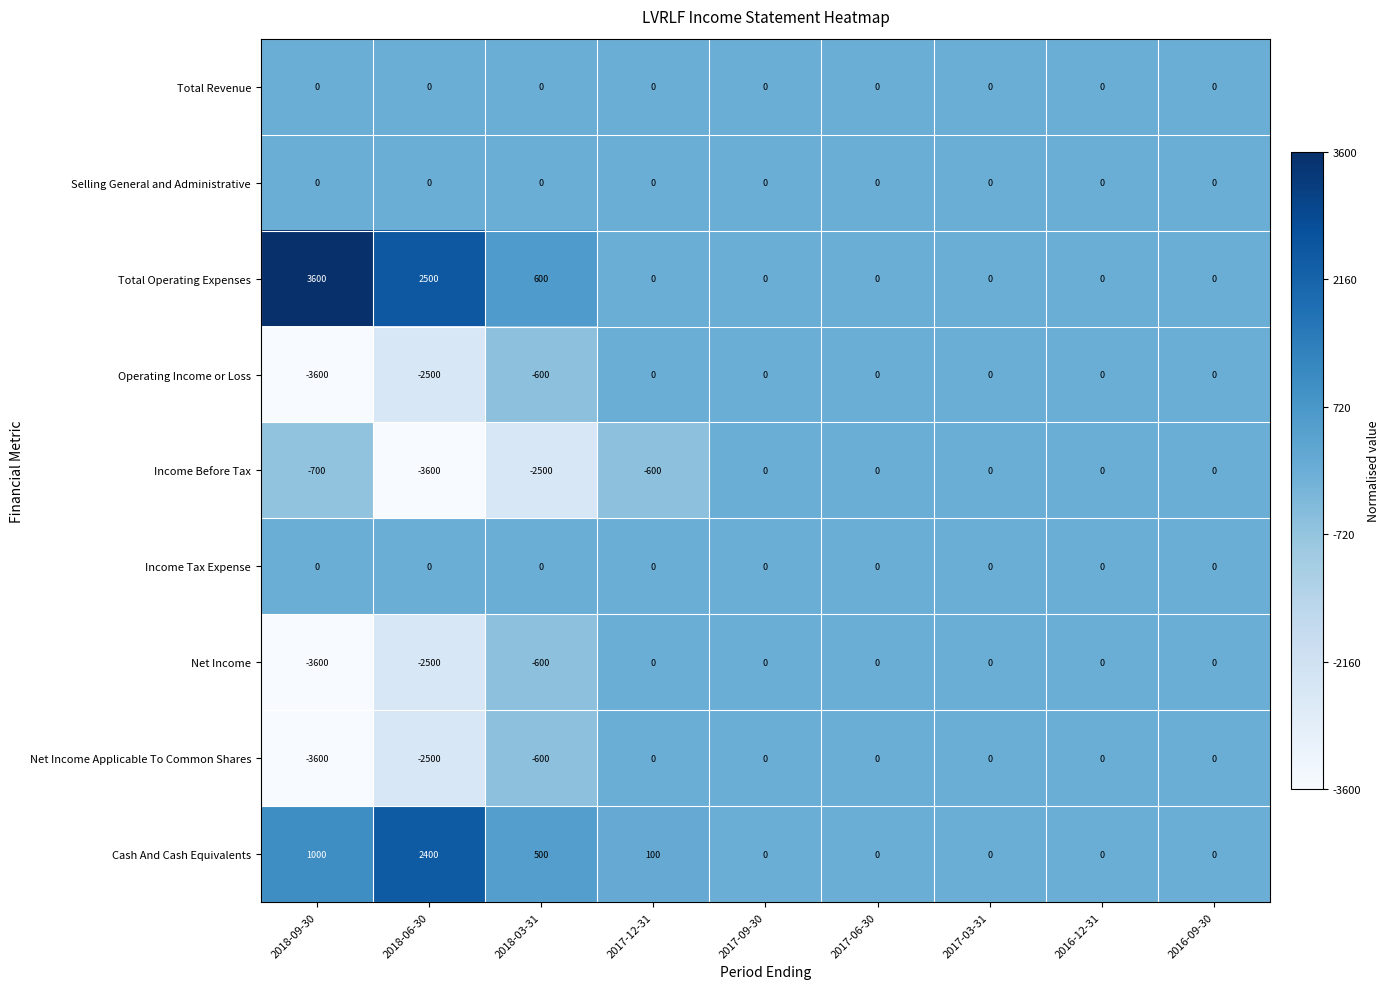

Which series changed the most between 2017-12-31 and 2016-09-30?

Income Before Tax